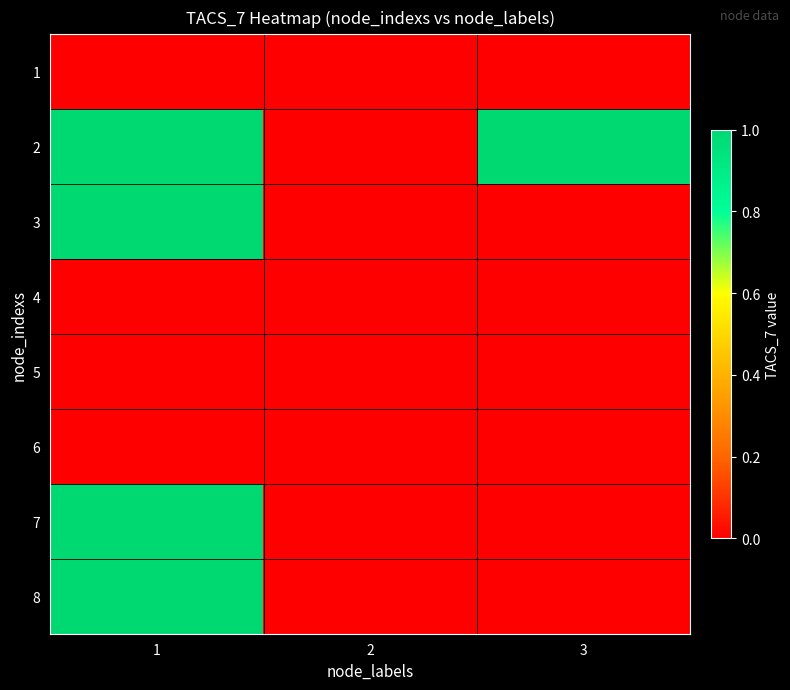

What is the maximum value shown in the chart?

1